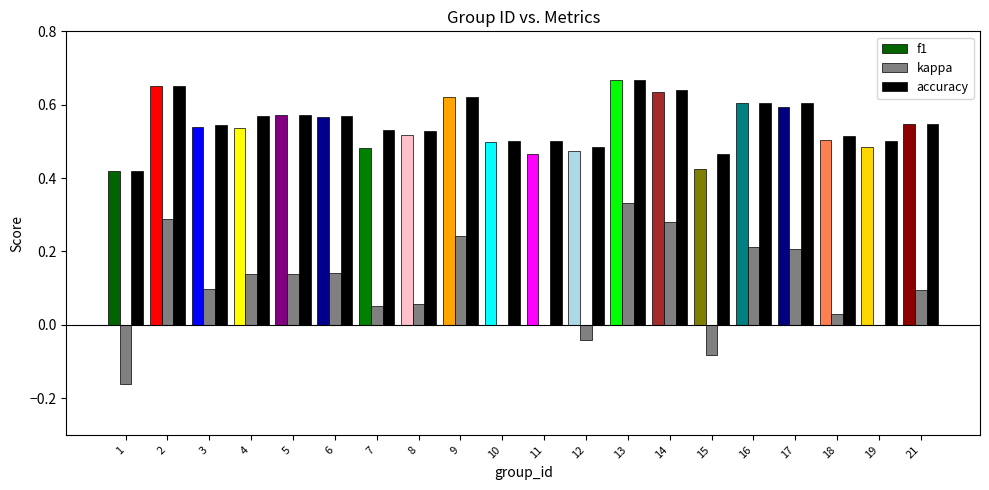

The accuracy series shows 0.6 at 4. True or false?

True